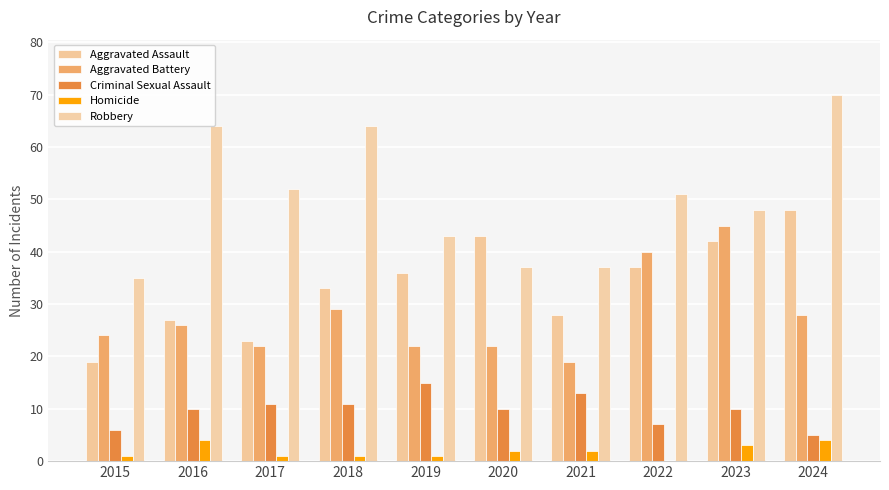

Does the chart contain stacked bars?

No